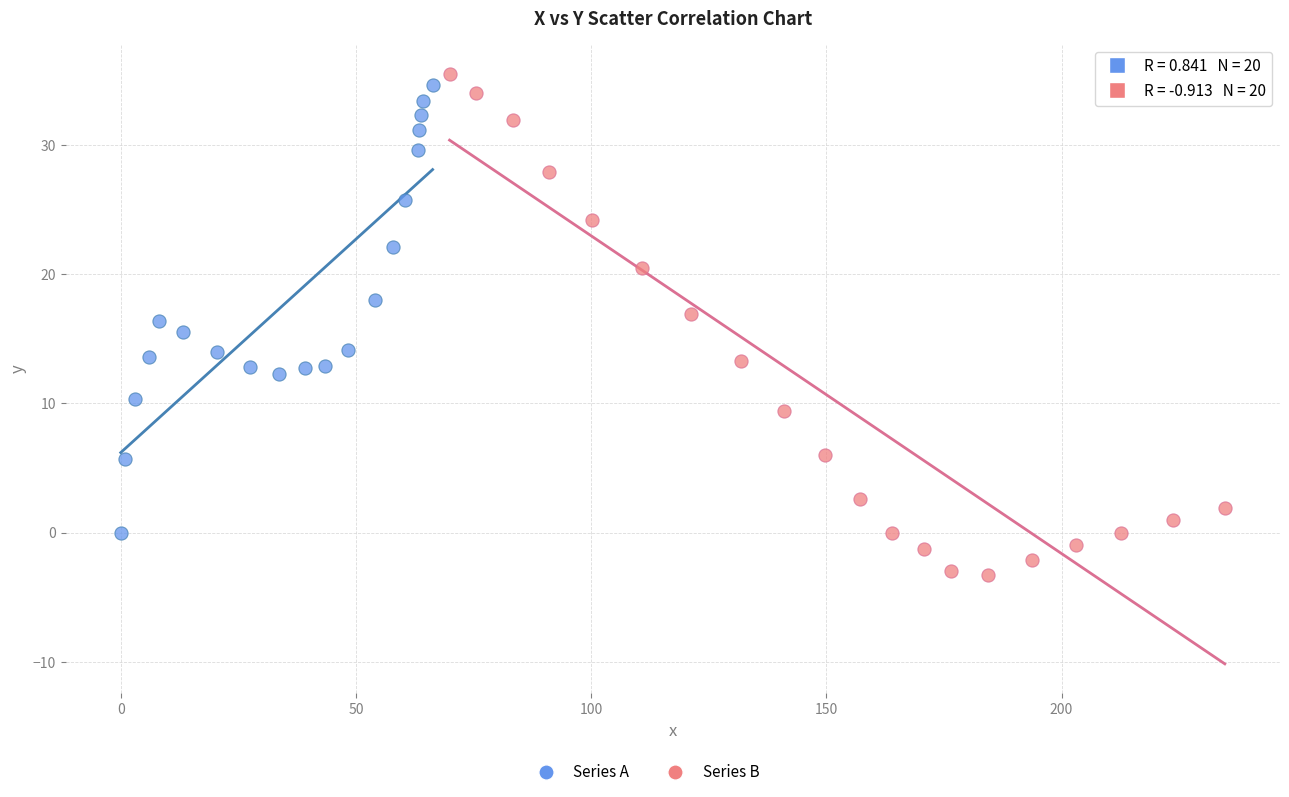

Which series has the largest Y range (max minus min)?

Series B